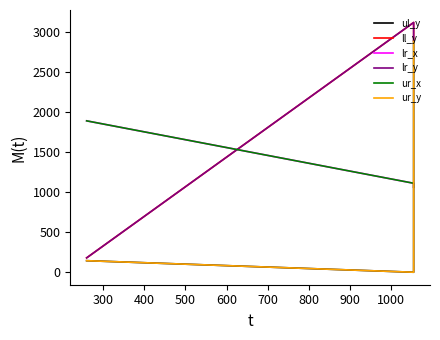

Which series has the widest spread of values?

ll_y